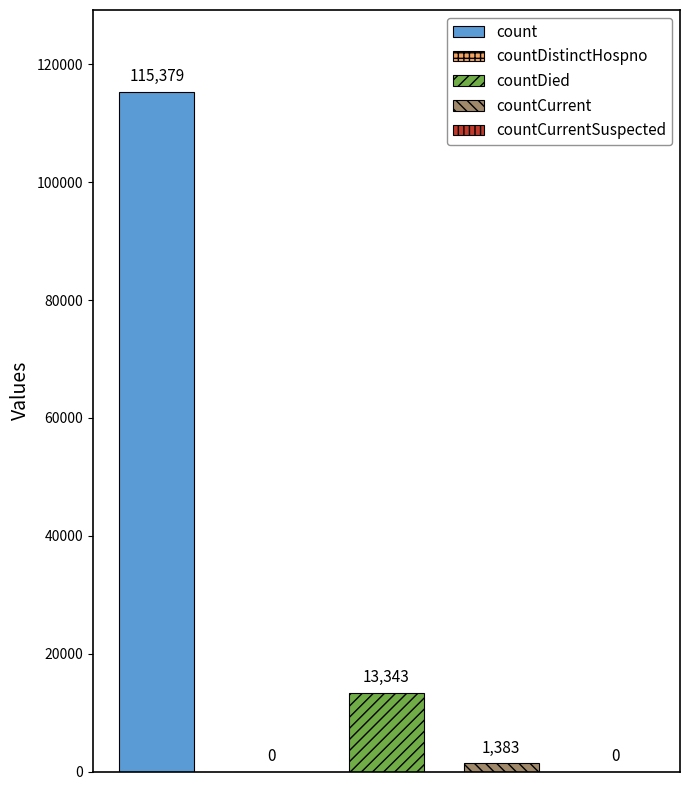

Reading right to left, what are all the values shown in this chart?

0	1383	13343	0	115379